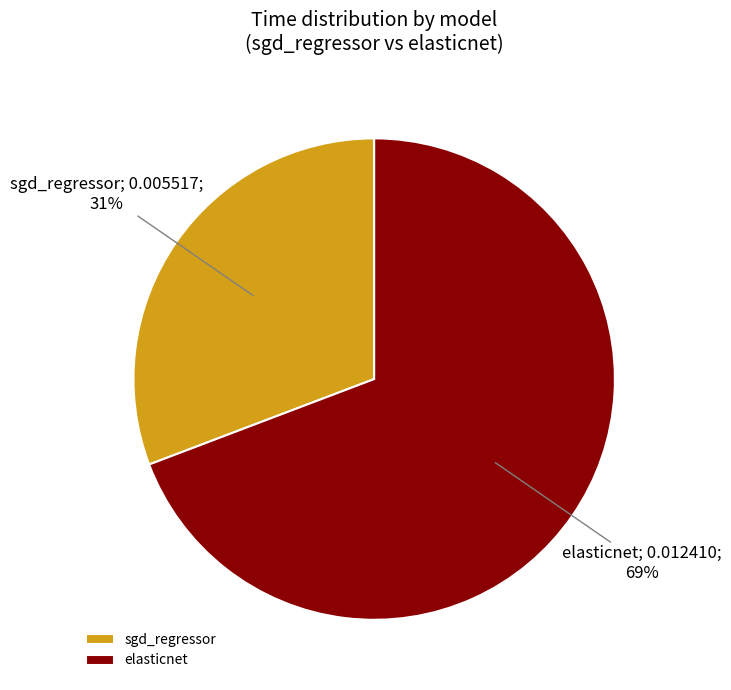

What is the smallest slice in the pie chart?

sgd_regressor